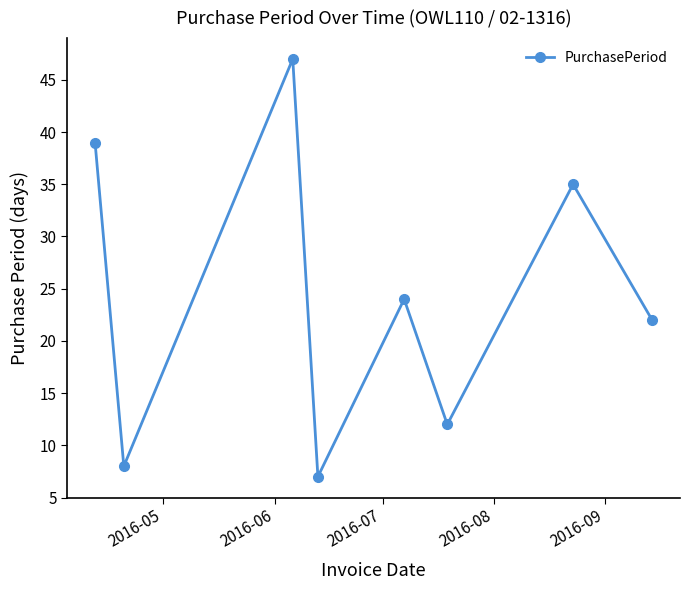

What is the smallest value displayed?

7